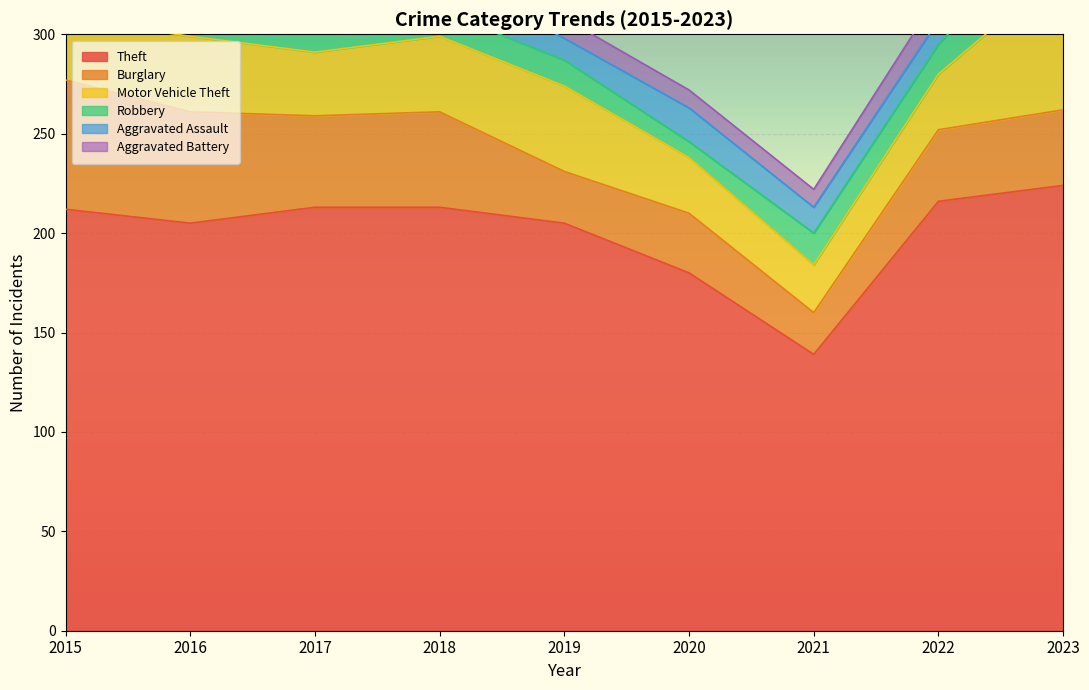

At which label does Theft reach its peak?

2023